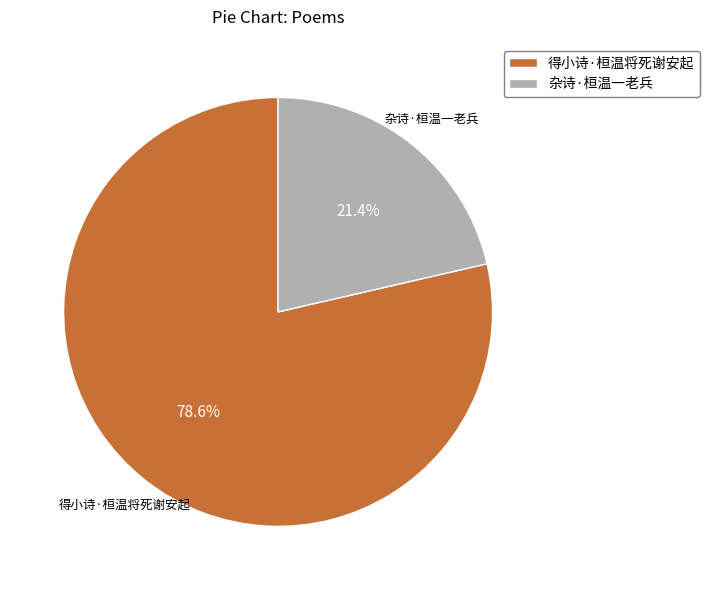

Which slice is the smallest?

杂诗·桓温一老兵